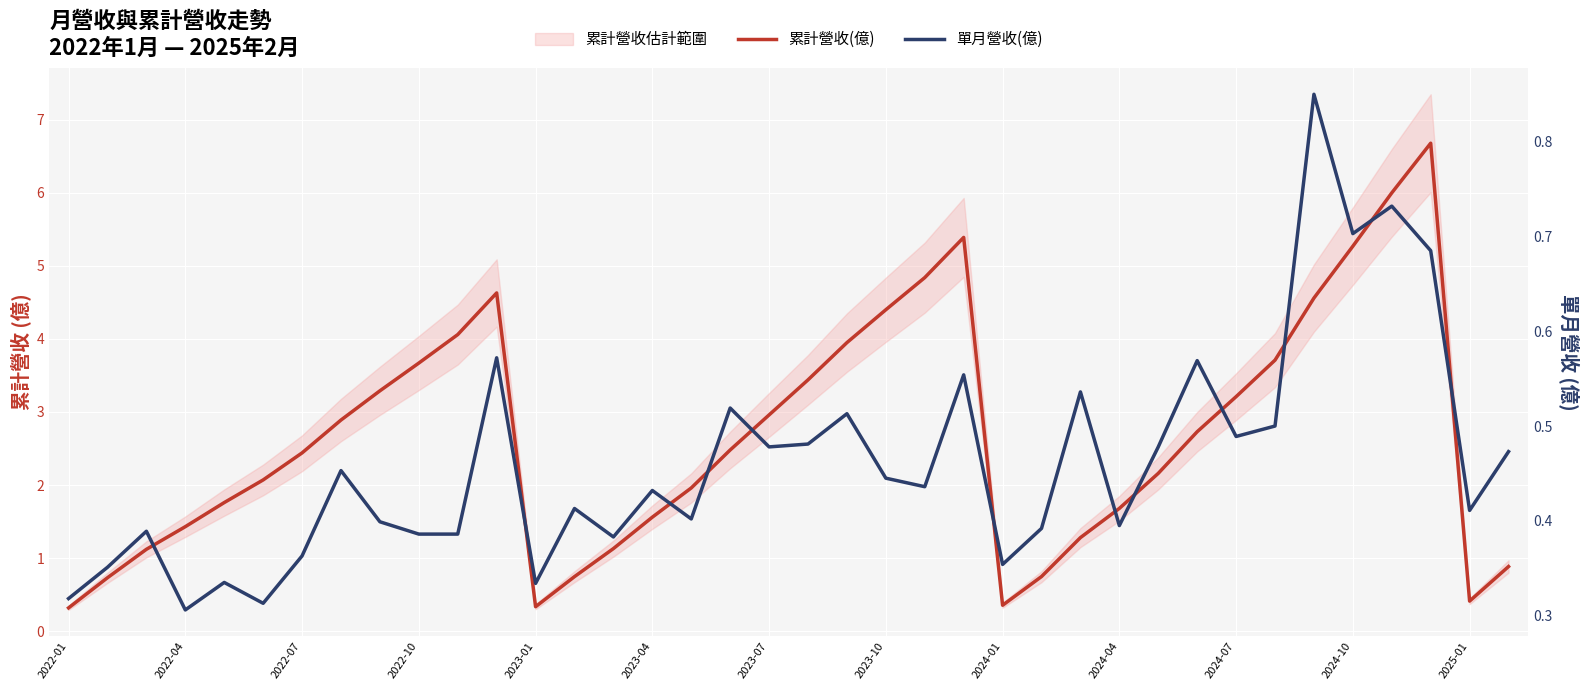

What value does the 累計營收(億) series have at 17?

2.5